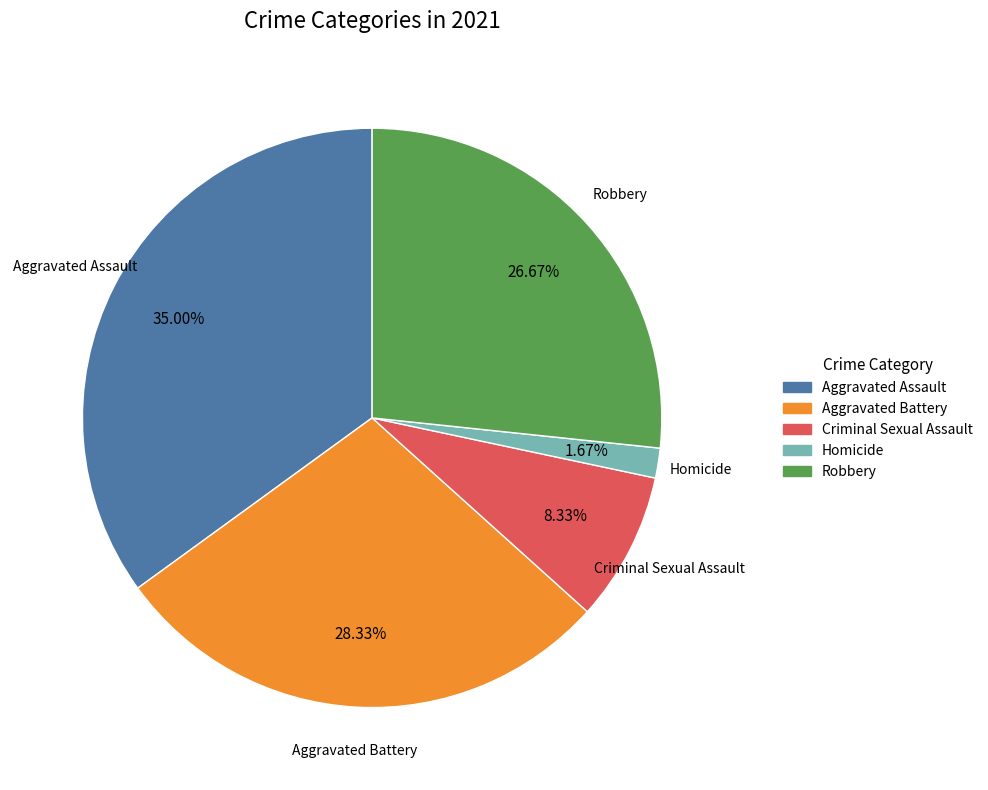

How many slices are in this pie chart?

5